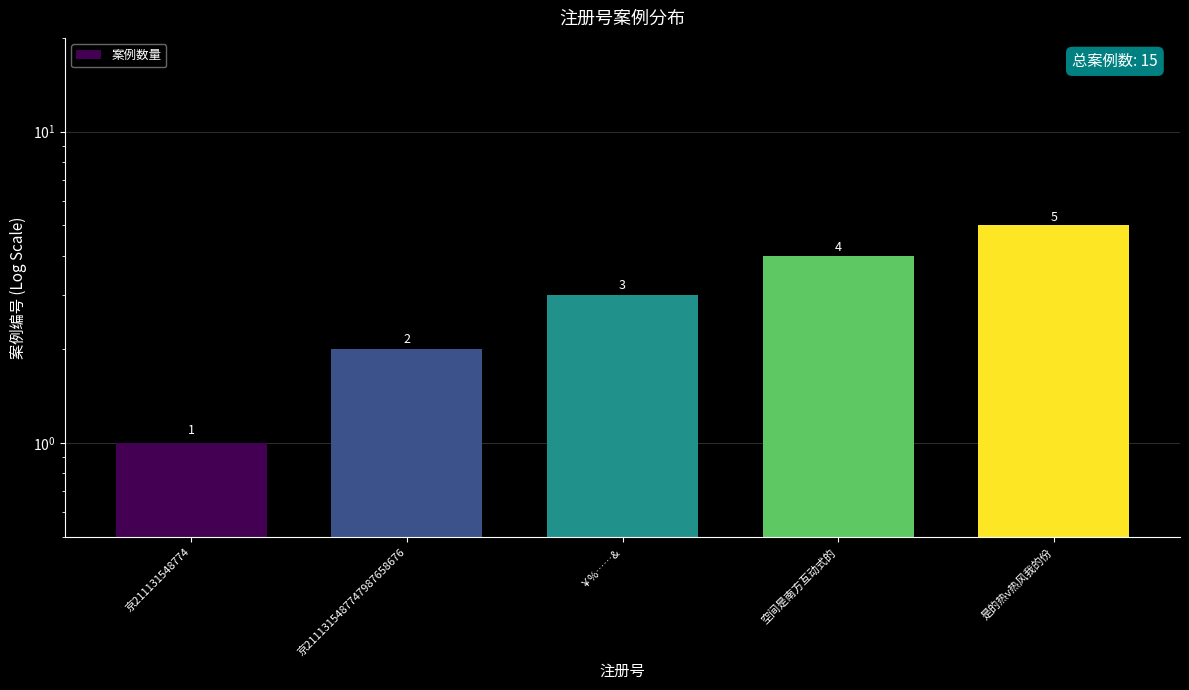

What is the approximate value at 空间是南方互动式的?

4